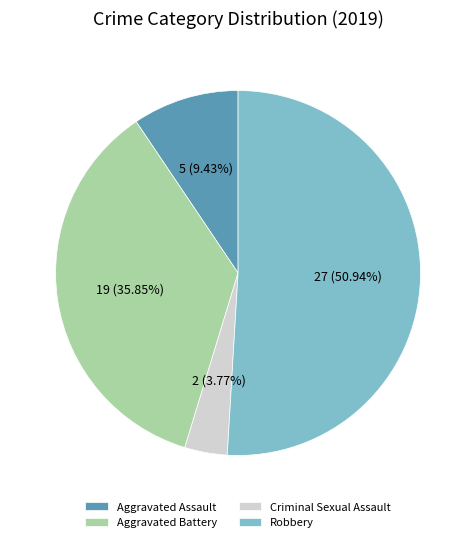

Which slice is the largest?

Robbery